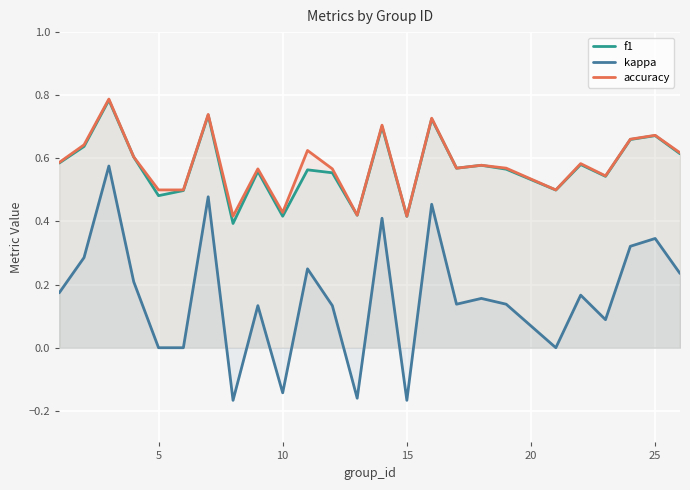

What is the sum of all kappa values?

4.1